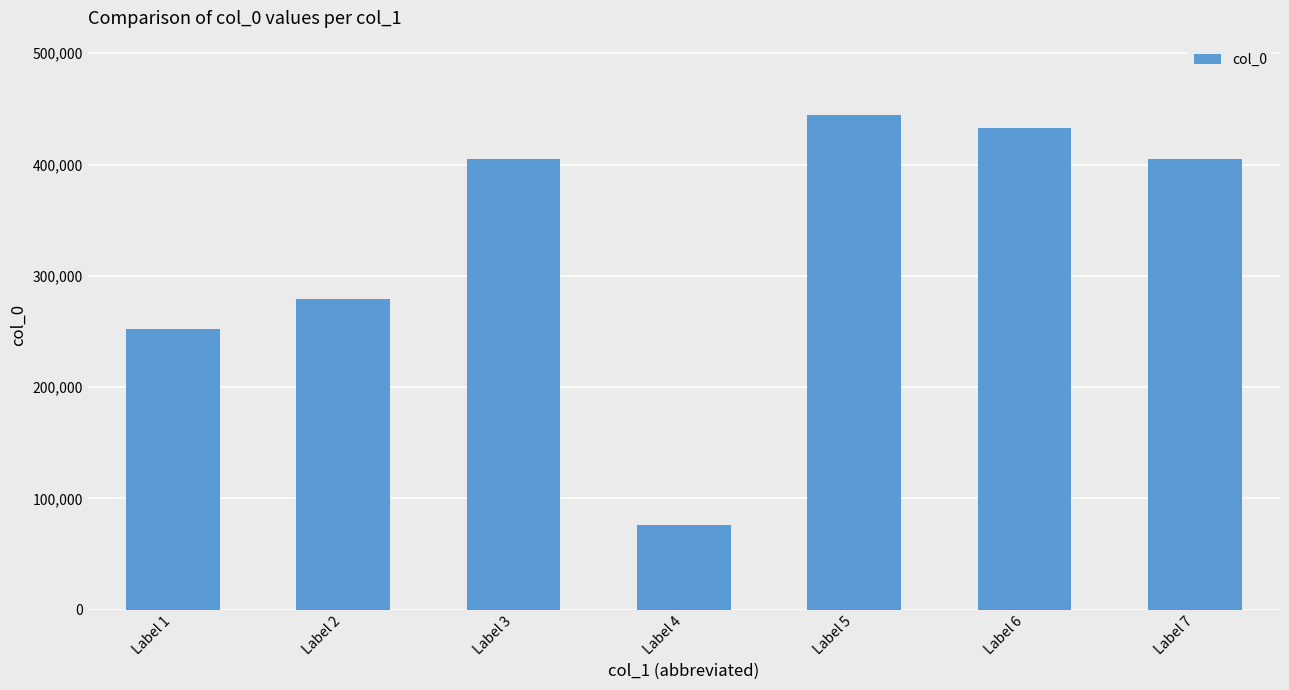

The value at Label 7 is 405402. True or false?

True